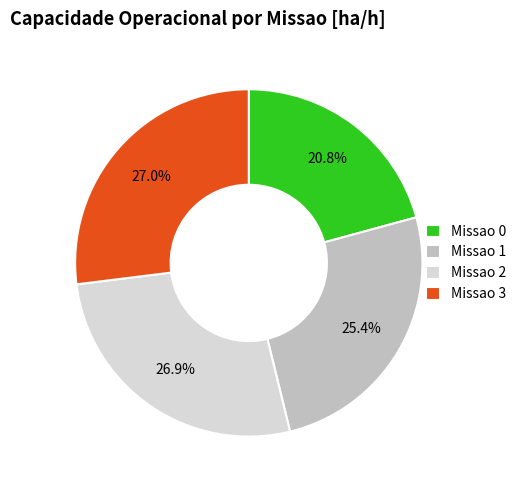

To the nearest percent, what portion does Missao 2 represent?

27%